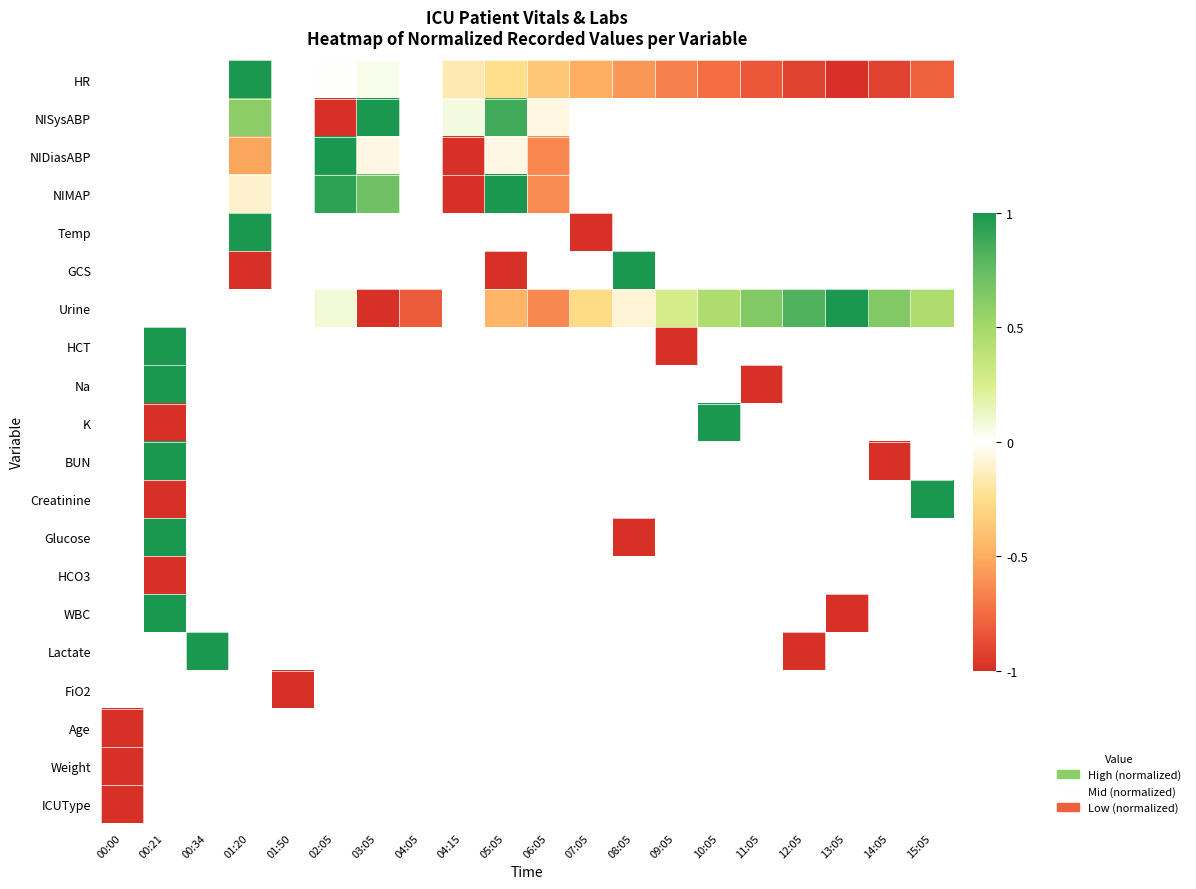

What is the greatest value displayed?

1.0